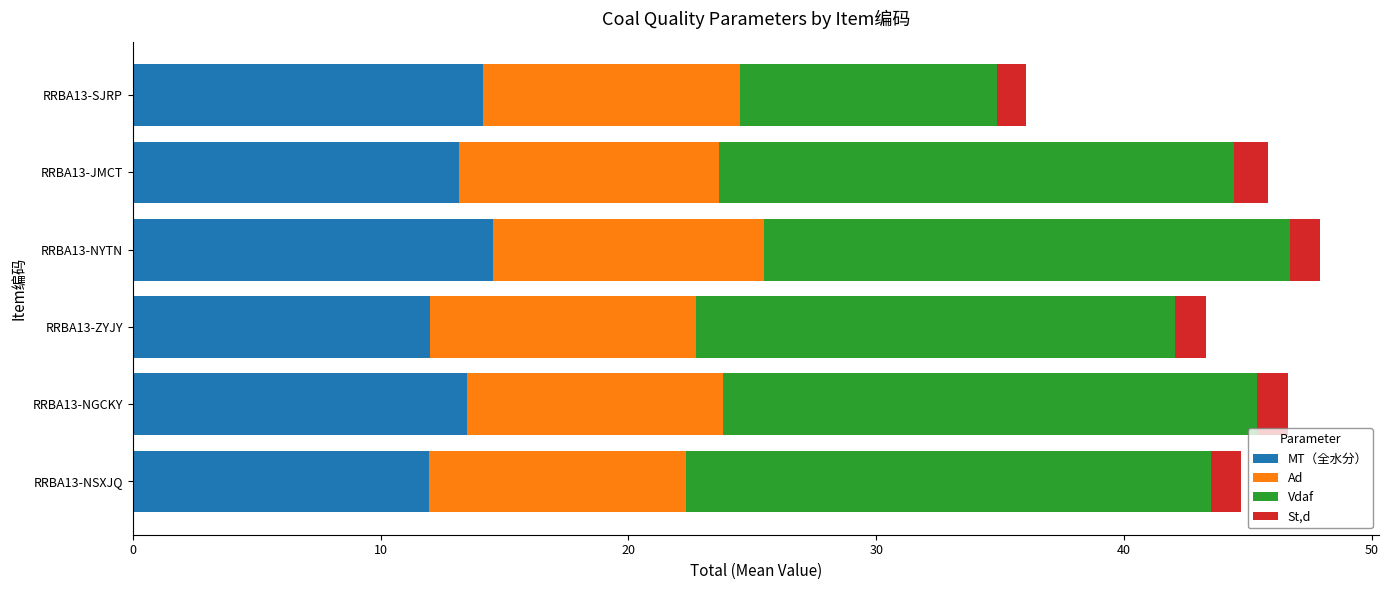

What is the highest value of the MT（全水分） series?

14.6